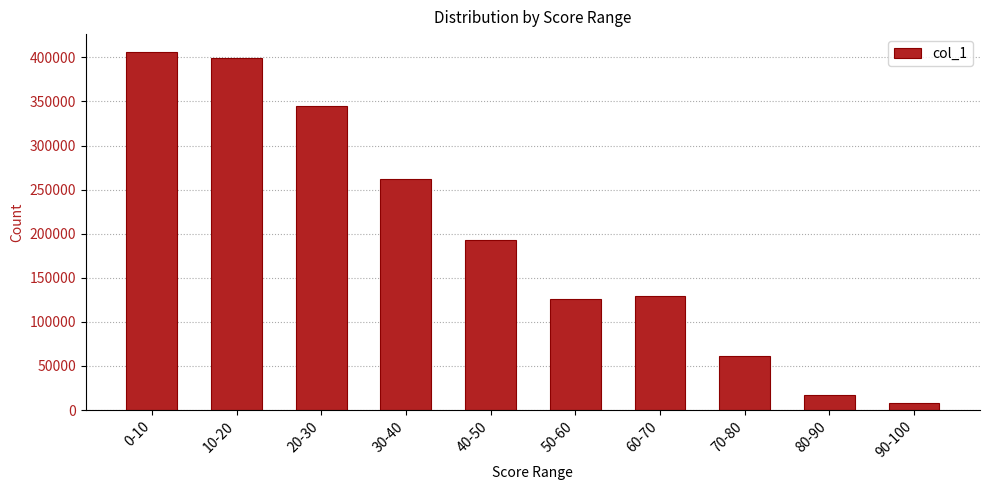

What is the value of the 2nd bar from the left?

399299